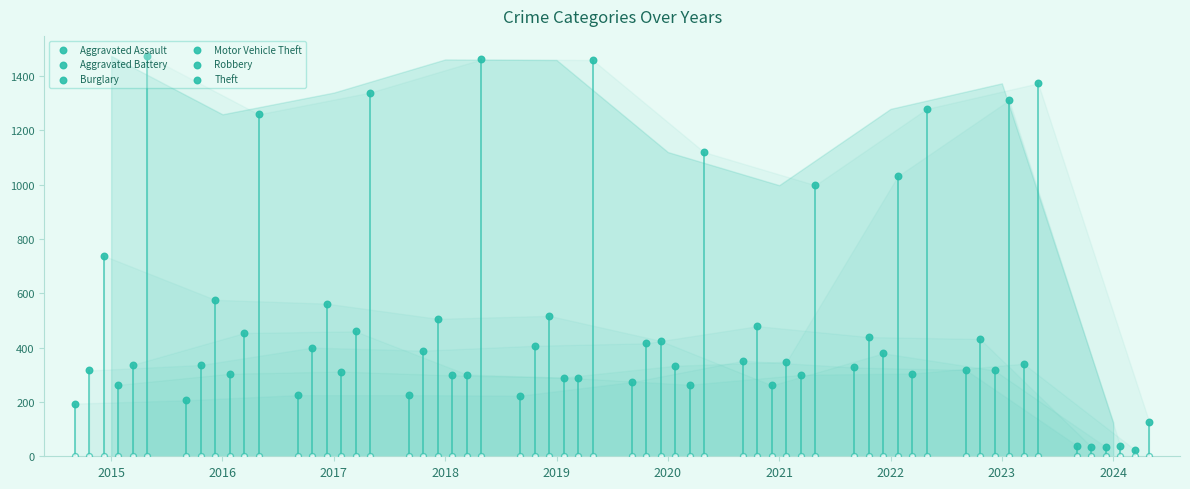

Which series has the widest spread of Y values?

Theft